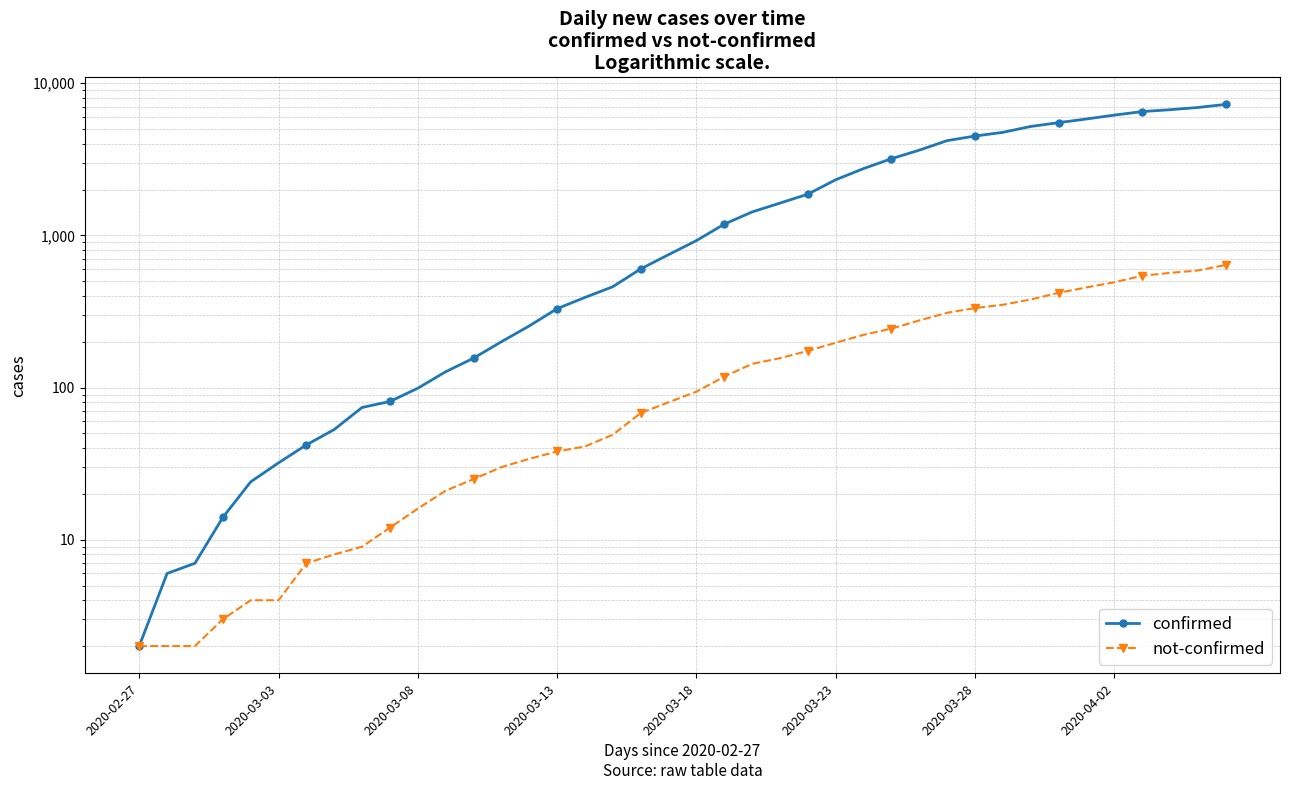

The value of confirmed at 22 is 561. True or false?

False